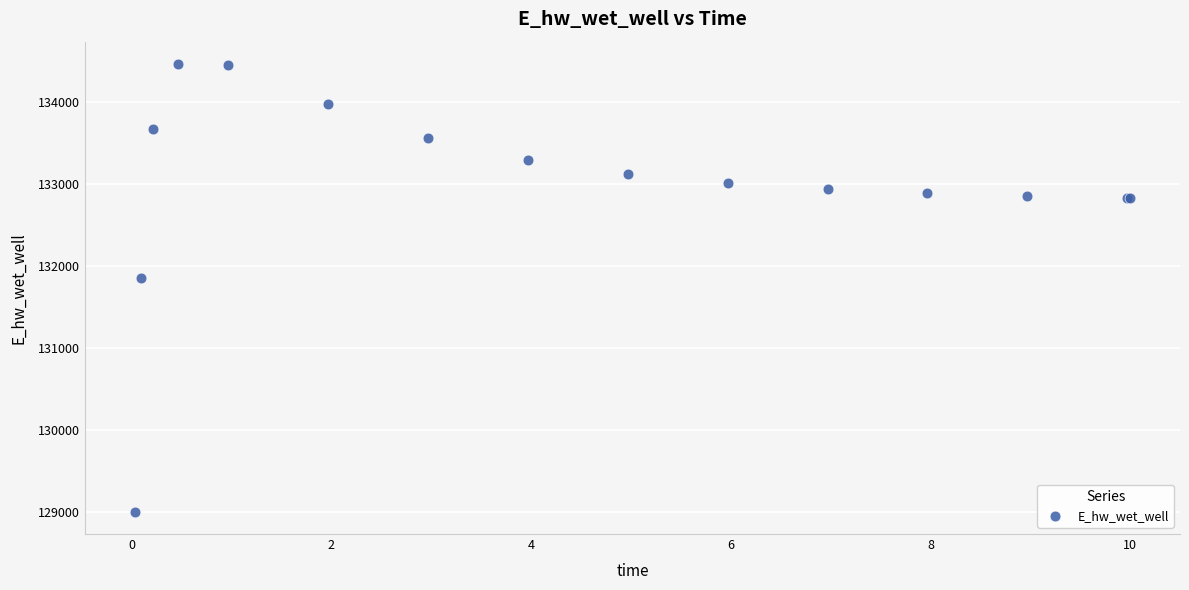

What Y value in the scatter plot is closest to 131737?

131855.5